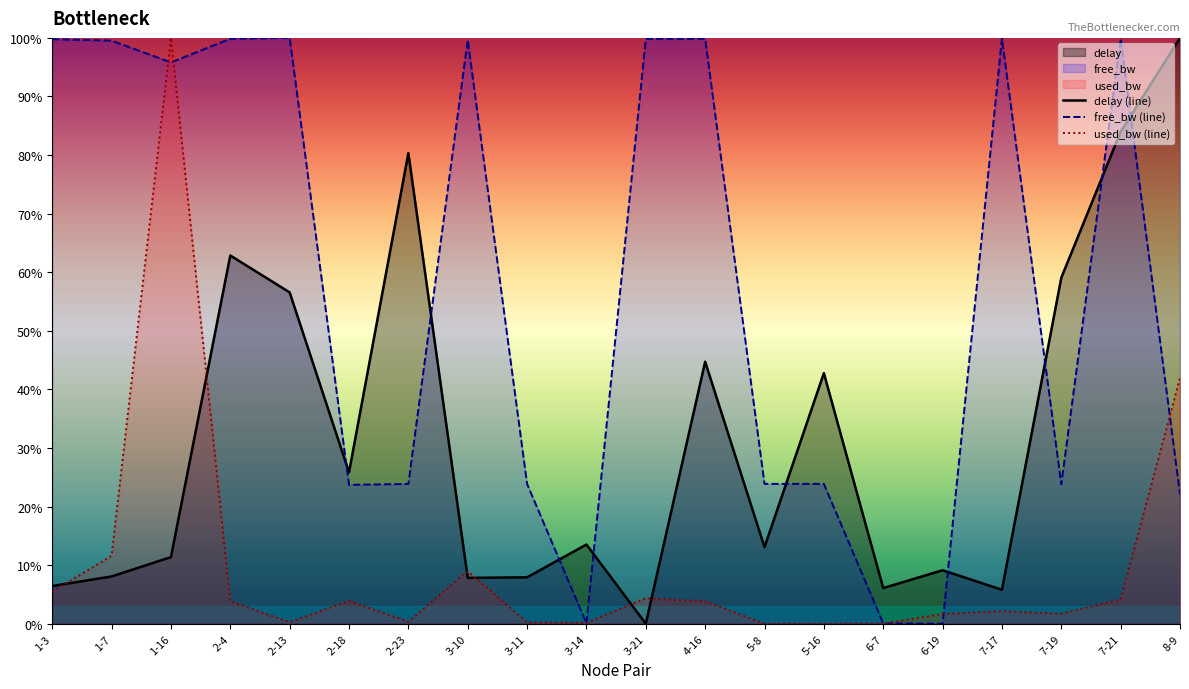

Rank the series by their maximum value, from highest to lowest.

delay (line), free_bw (line), used_bw (line)